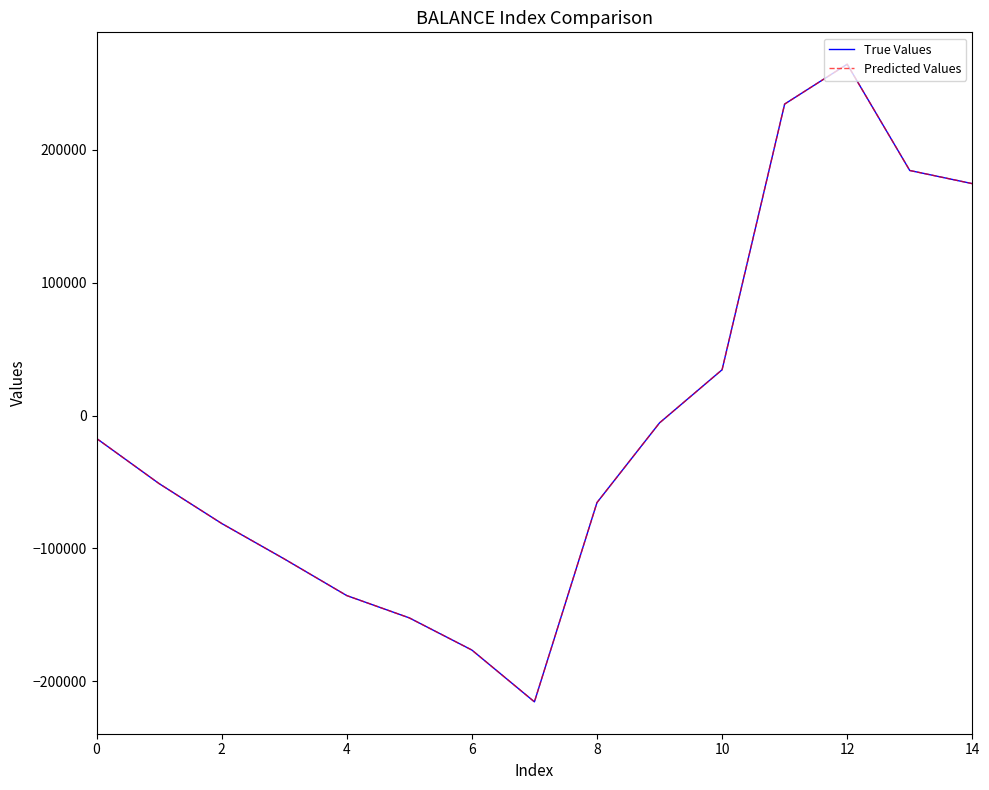

Does the chart have visible grid lines?

No